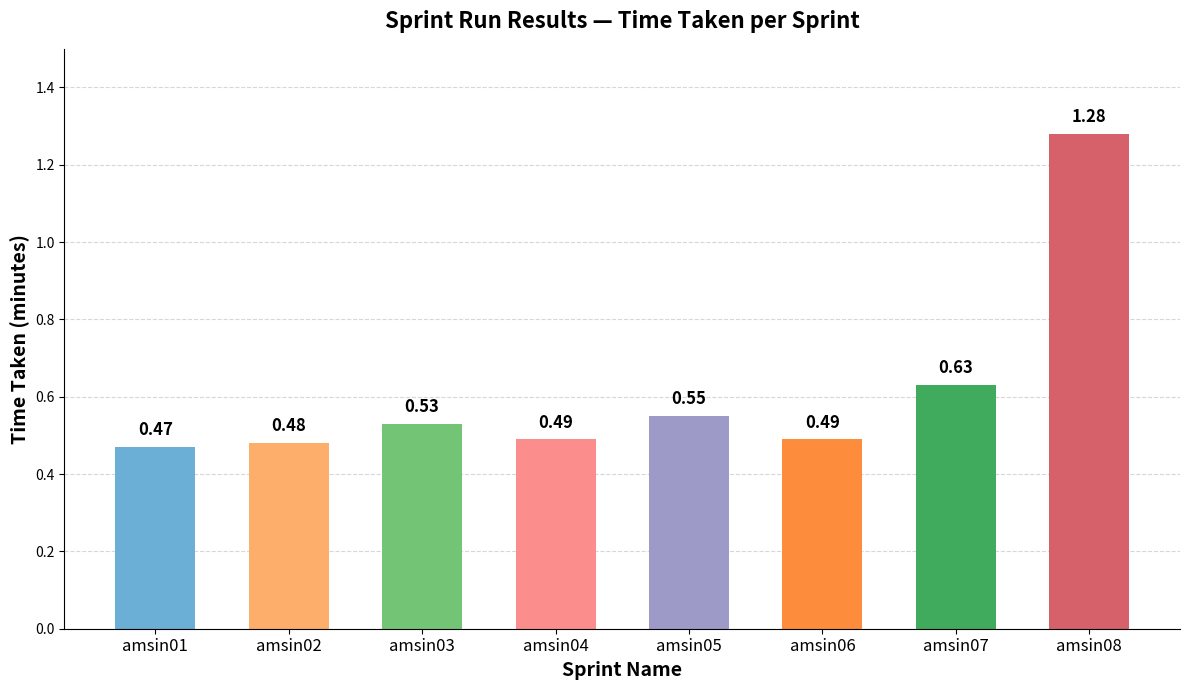

Approximately how many times larger is the value at amsin01 compared to amsin08?

0.4